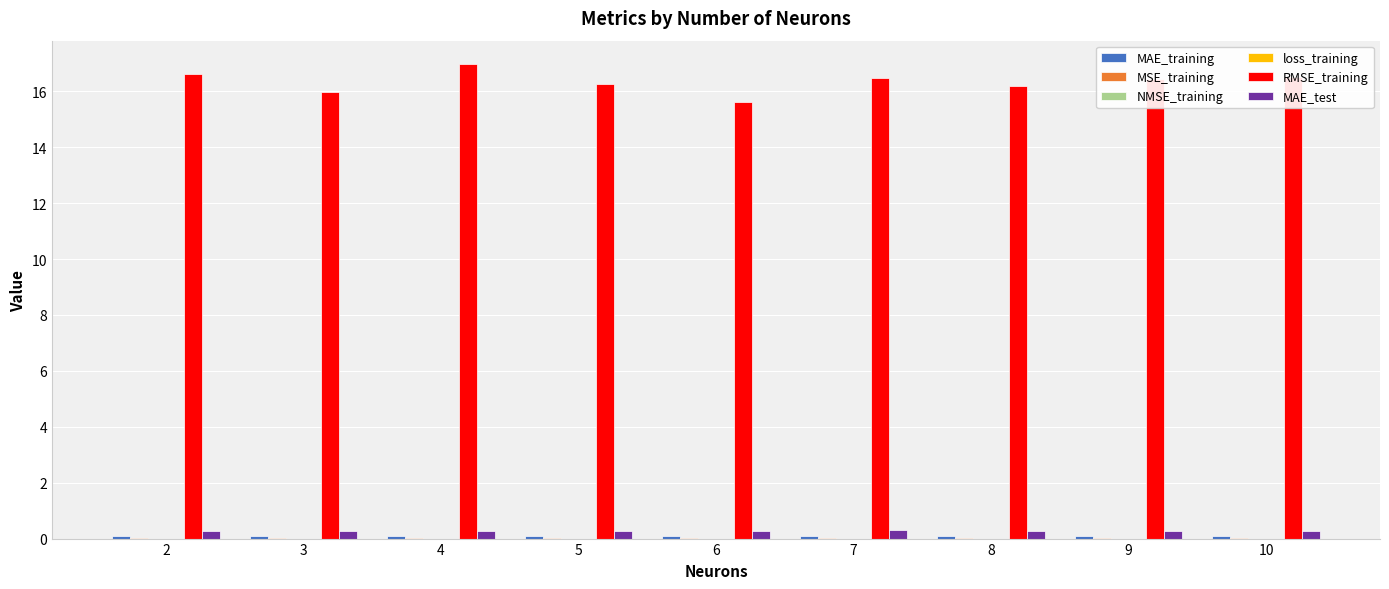

What is the maximum value shown in the chart?

17.0